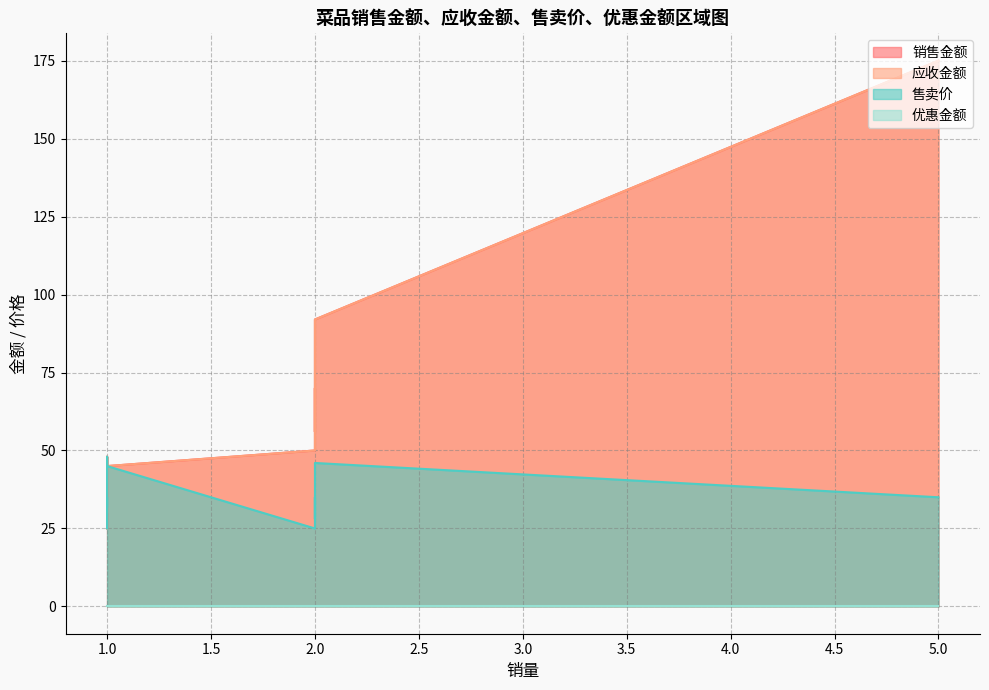

Which series has the largest total across all categories?

销售金额